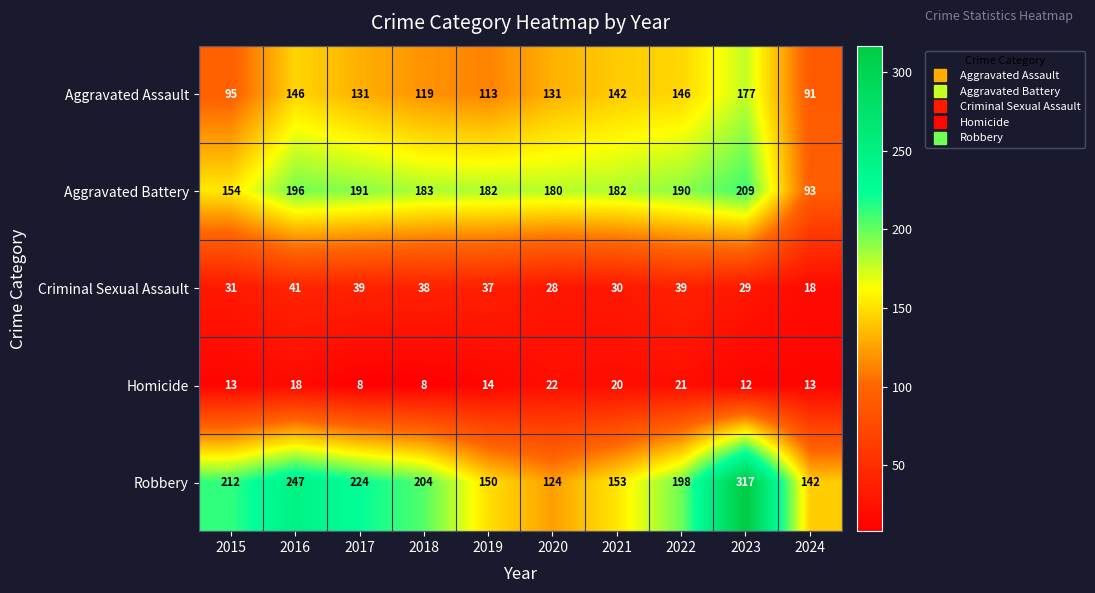

What is the difference between the maximum and minimum values in the Criminal Sexual Assault series?

23